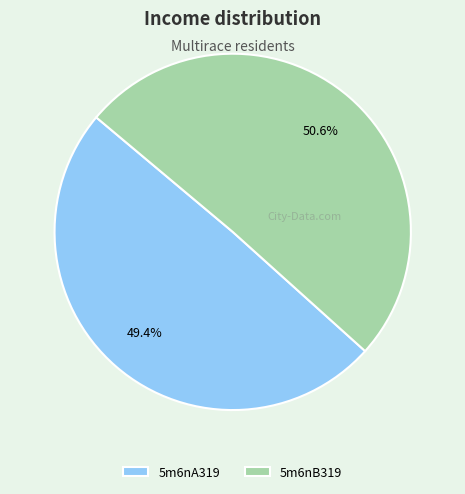

The 5m6nB319 slice represents 51% of the pie. True or false?

True